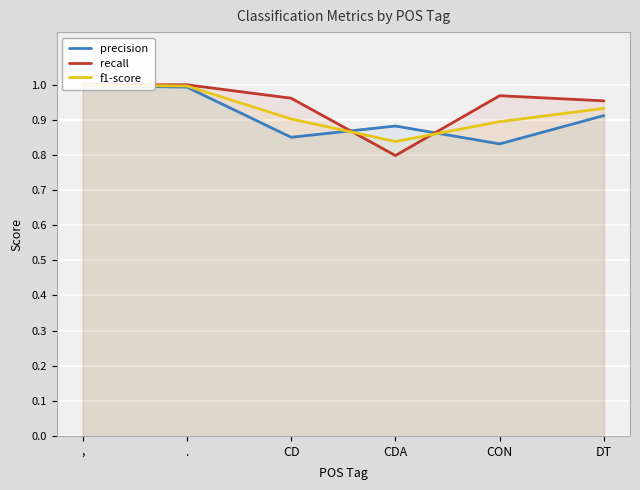

Reading left to right, what are all the values shown in this chart?

precision: ,=1.0	.=1.0	CD=0.9	CDA=0.9	CON=0.8	DT=0.9
recall: ,=1.0	.=1.0	CD=1.0	CDA=0.8	CON=1.0	DT=1.0
f1-score: ,=1.0	.=1.0	CD=0.9	CDA=0.8	CON=0.9	DT=0.9